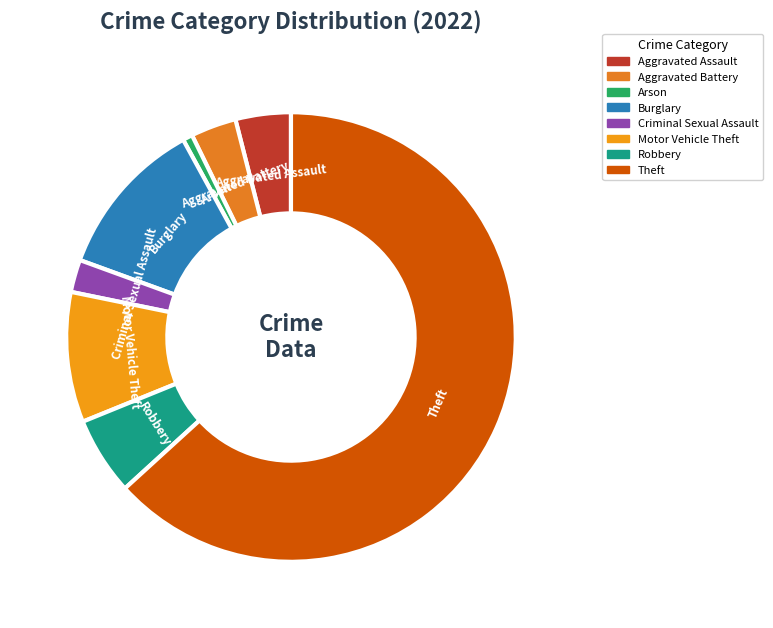

Do Criminal Sexual Assault and Theft together represent more than half of the pie?

Yes